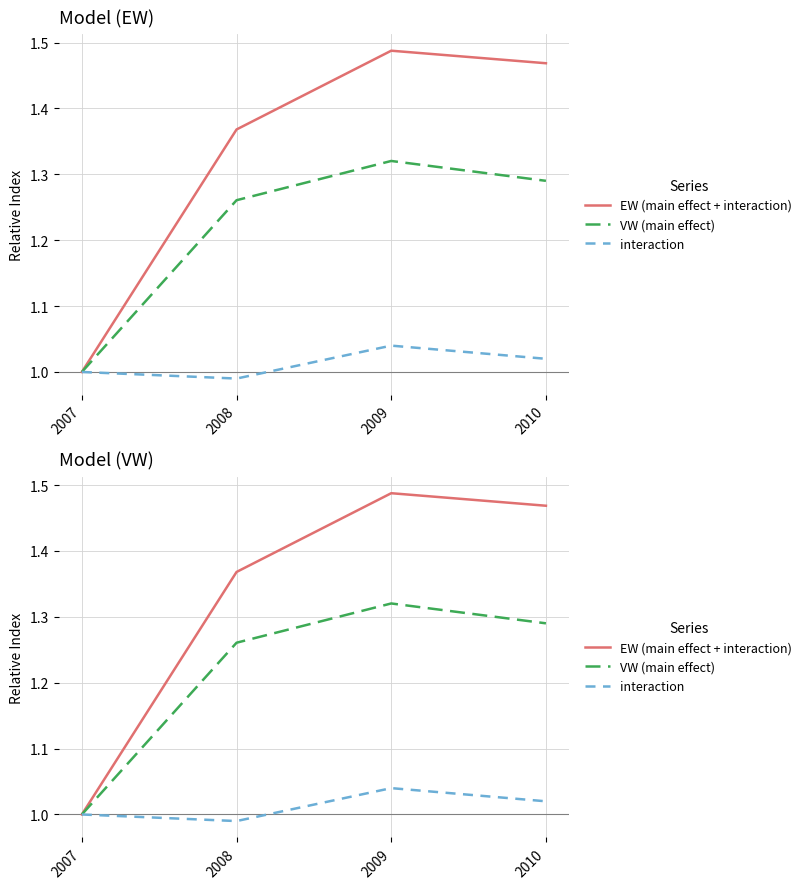

Which category has the lowest value in the EW (main effect + interaction) series?

2007